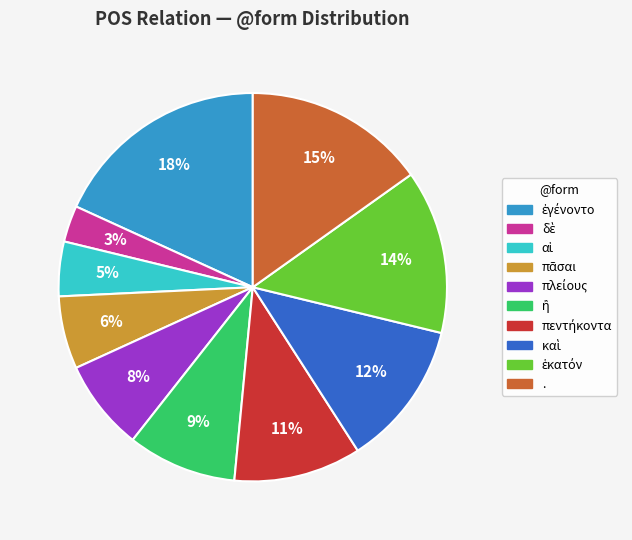

Does any single category account for the majority?

No